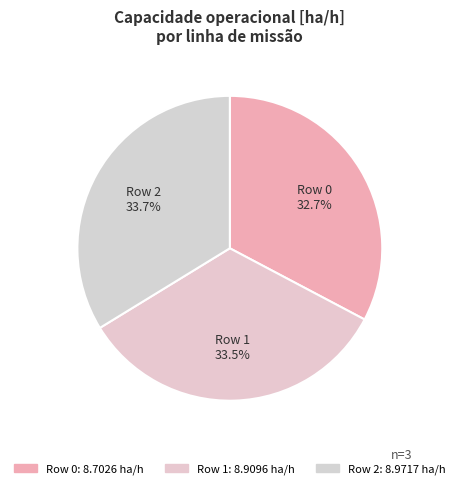

To the nearest percent, what is the difference between the largest and smallest slice percentages?

1%